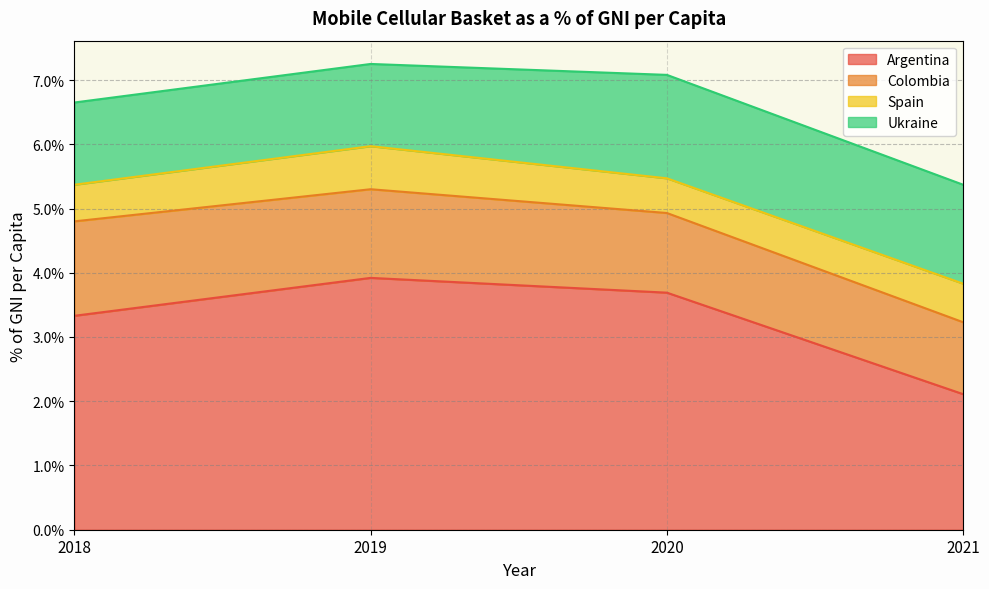

Rank the series by their maximum value, from lowest to highest.

Spain, Colombia, Ukraine, Argentina